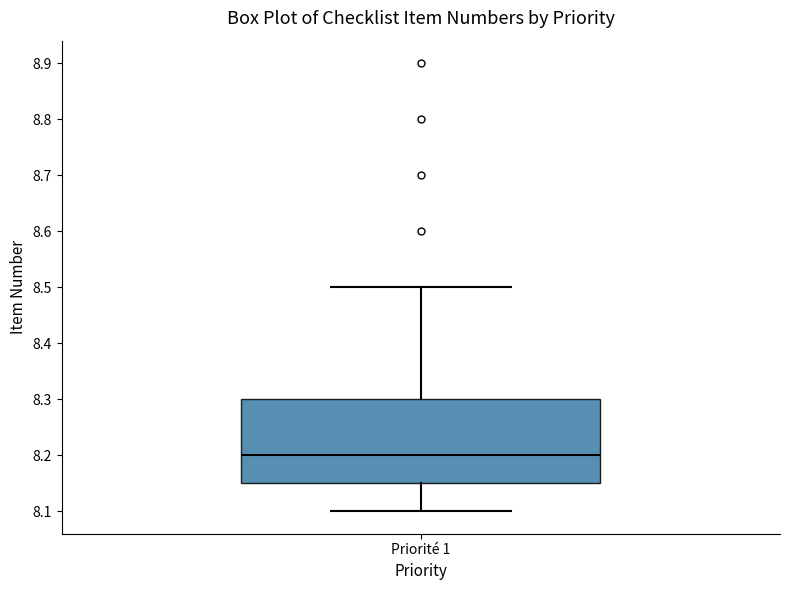

Read this box plot against the y-axis: the position of the median line, the range covered by the box, and the ends of both whiskers. The values are not printed on the chart, so give them approximately, as read against the axis.

median 8.20, box 8.15 to 8.30, whiskers 8.10 to 8.50